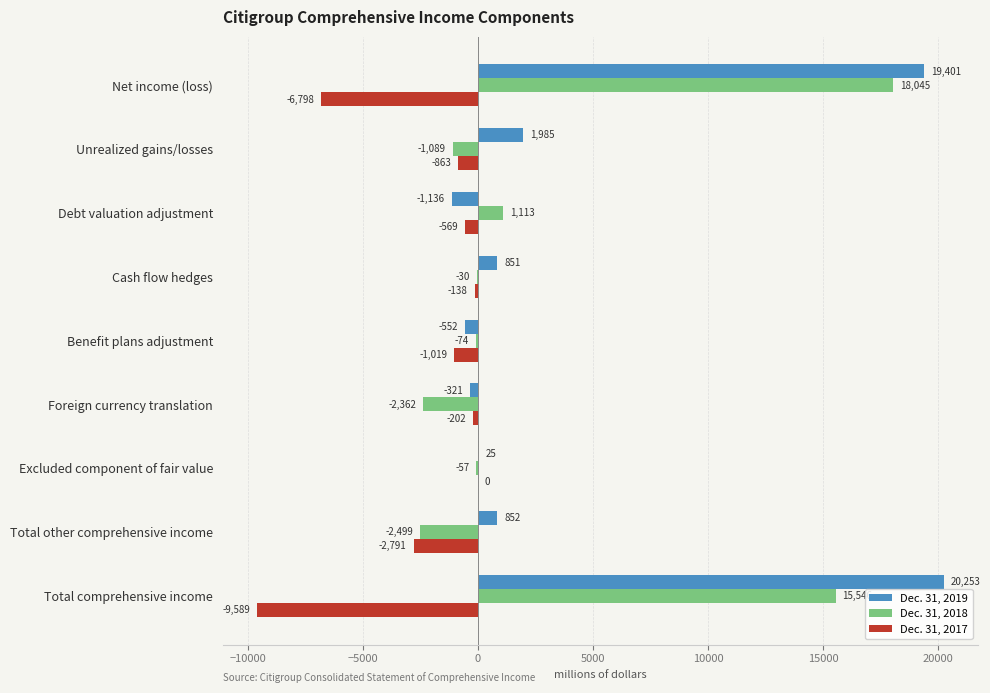

How many values in Dec. 31, 2019 are above zero?

6